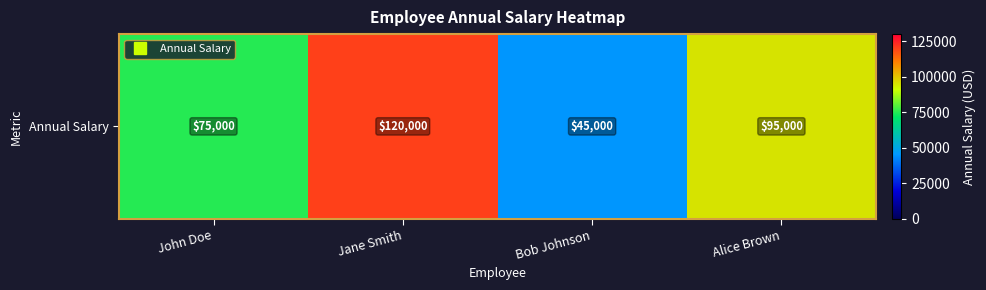

What is the change in value from Bob Johnson to Alice Brown?

+50000